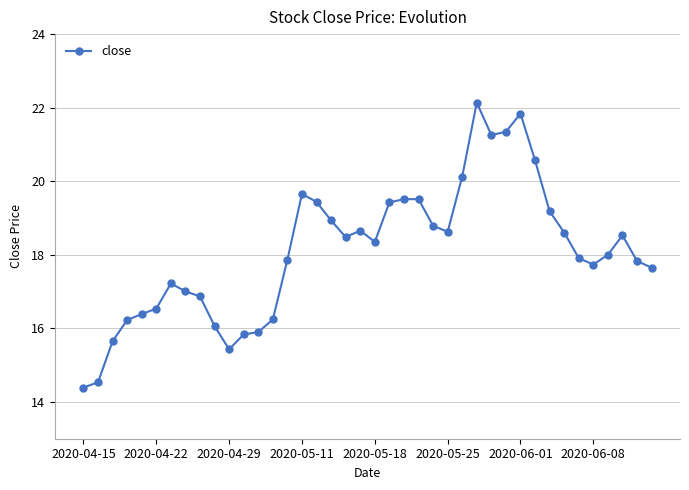

Does the chart display data point markers on the line(s)?

Yes